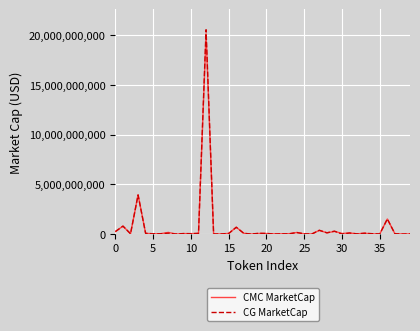

In CMC MarketCap, how many points are lower than both neighbors (excluding endpoints)?

13